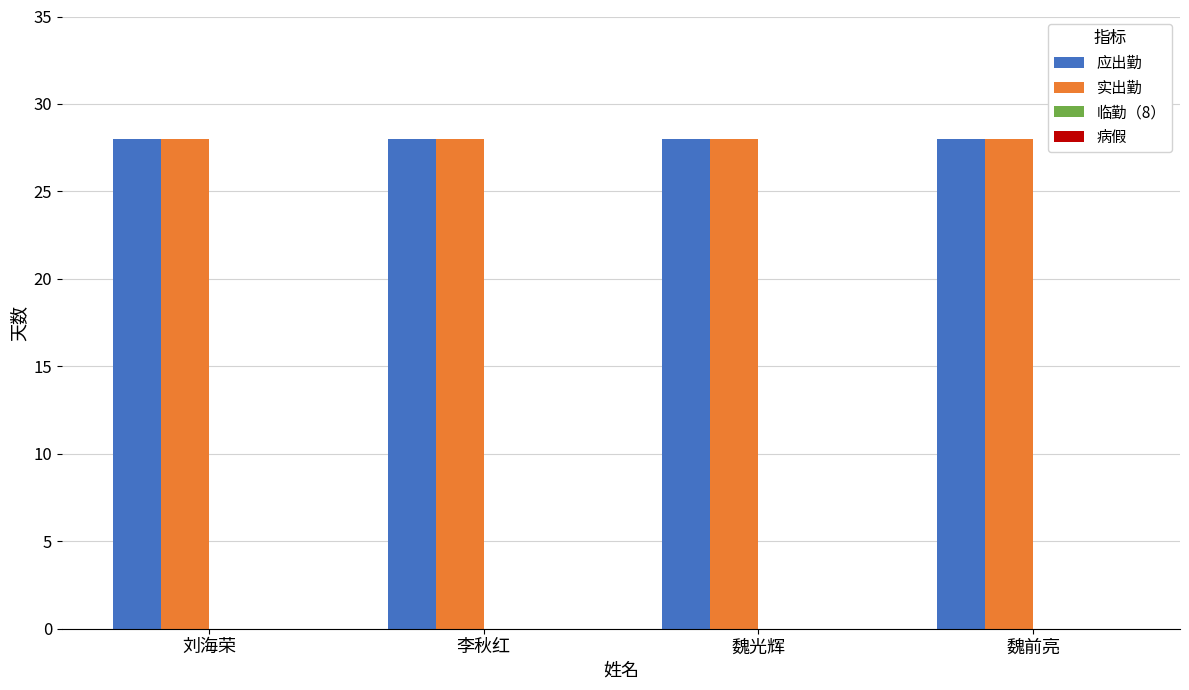

Reading left to right, what are all the values shown in this chart?

应出勤: 刘海荣=28	李秋红=28	魏光辉=28	魏前亮=28
实出勤: 刘海荣=28	李秋红=28	魏光辉=28	魏前亮=28
临勤（8）: 刘海荣=0	李秋红=0	魏光辉=0	魏前亮=0
病假: 刘海荣=0	李秋红=0	魏光辉=0	魏前亮=0